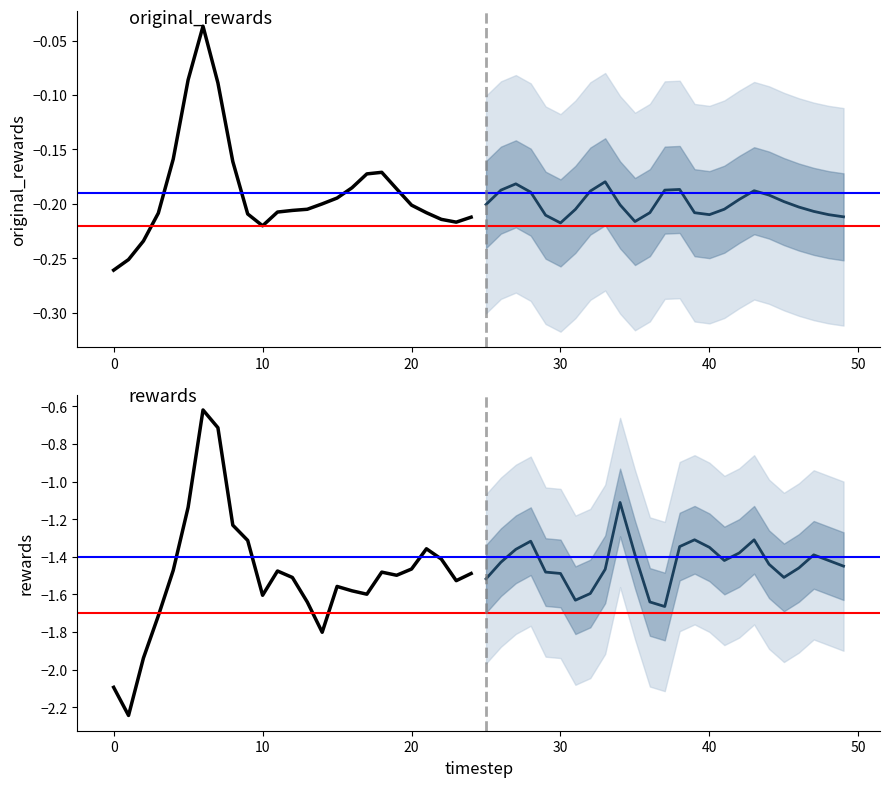

Does the chart have visible grid lines?

No